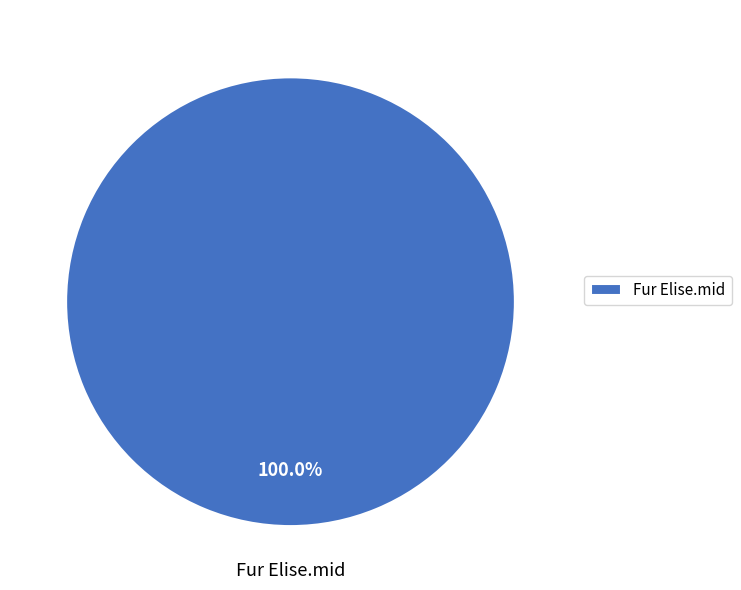

Does Fur Elise.mid account for over 50% of the chart?

Yes